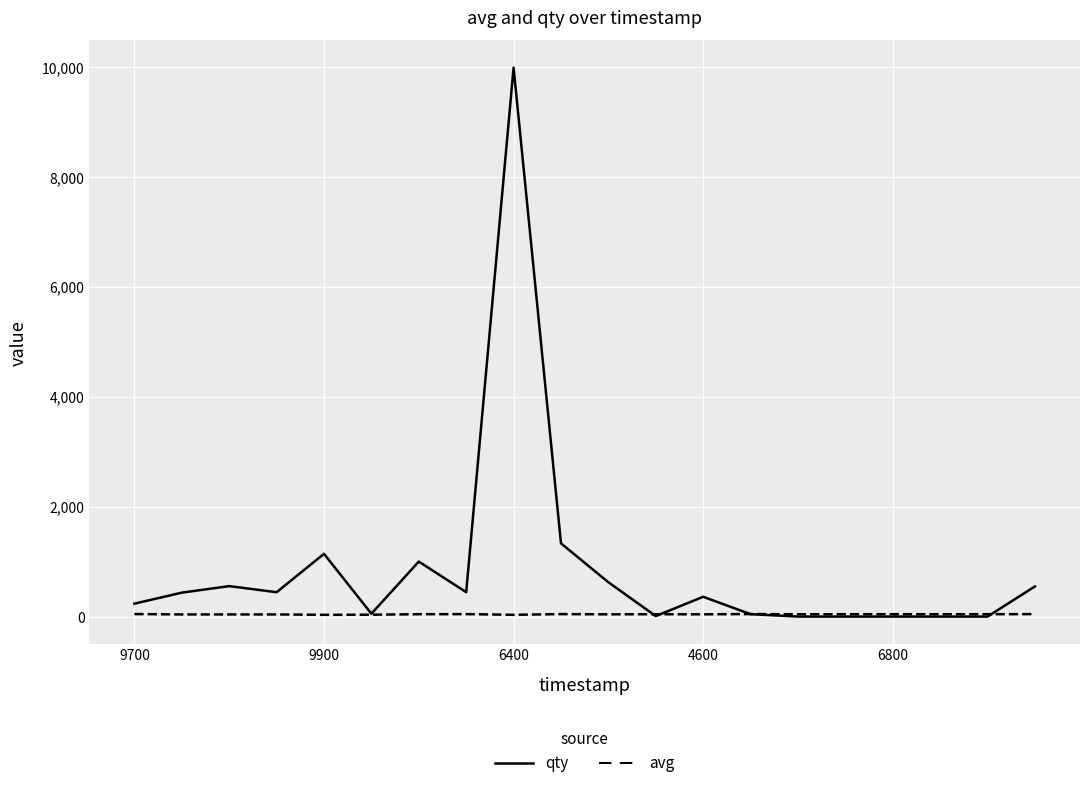

What is the maximum value for avg?

47